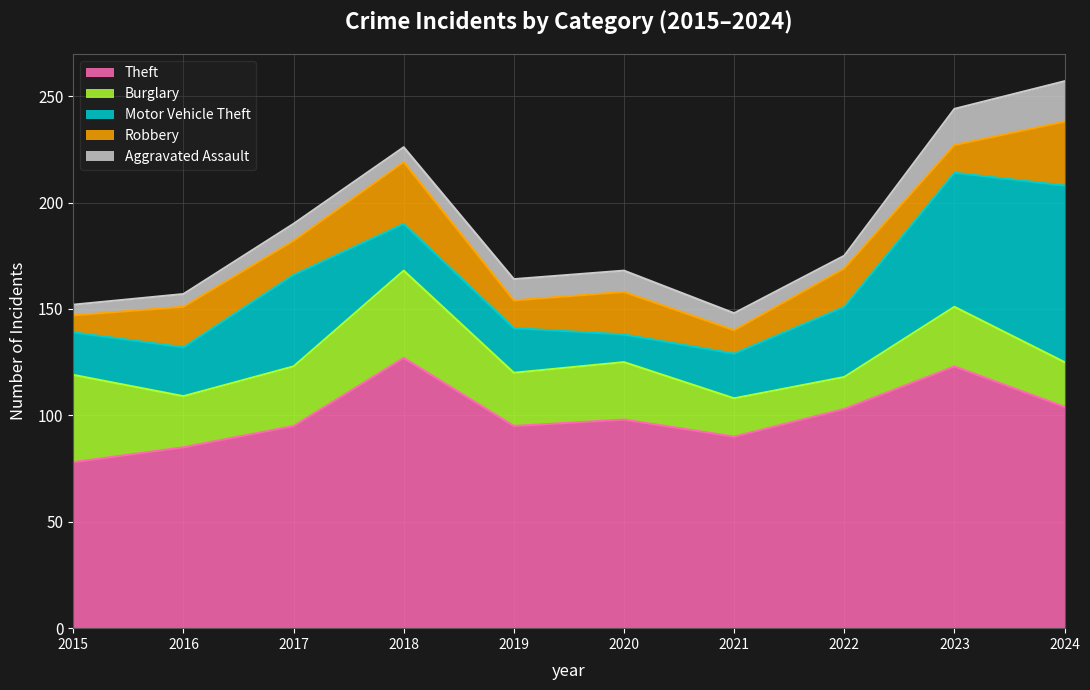

At which label does Robbery first exceed 18?

2016